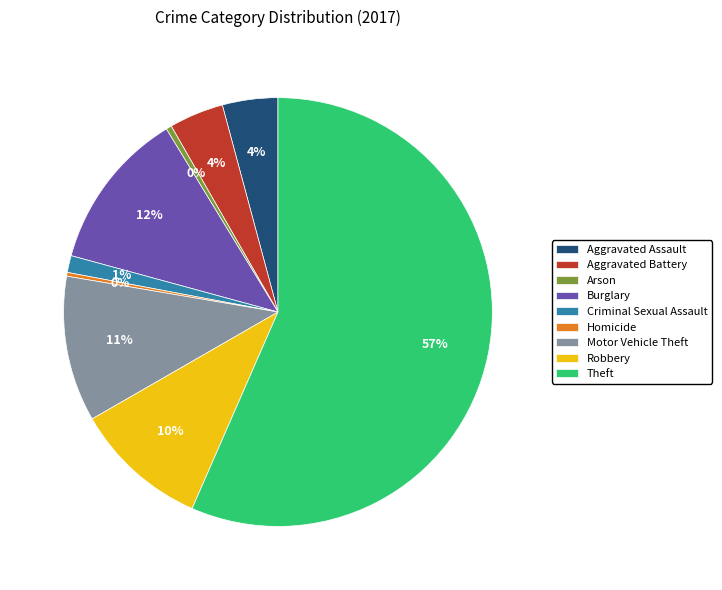

Is the sum of Burglary and Motor Vehicle Theft greater than half?

No